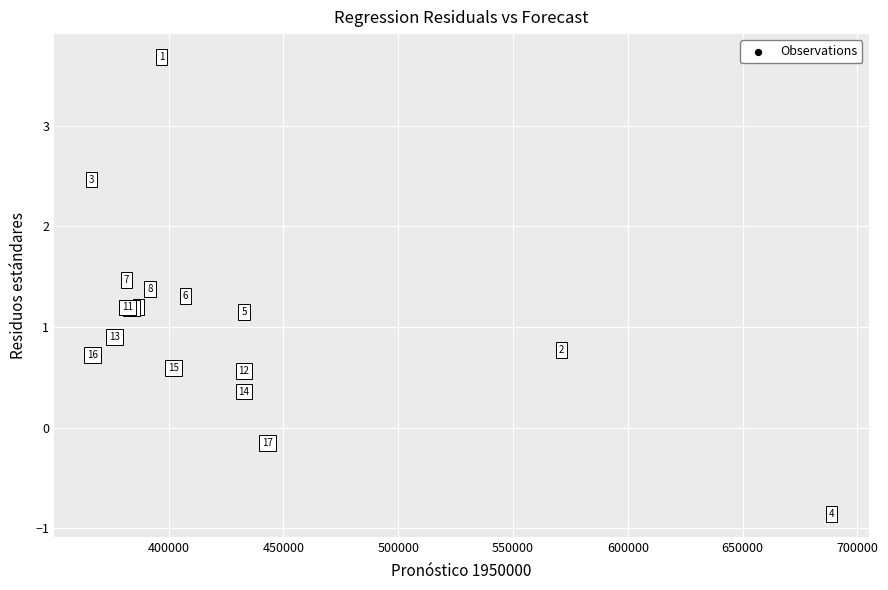

What Y value in the scatter plot is closest to 1?

0.9